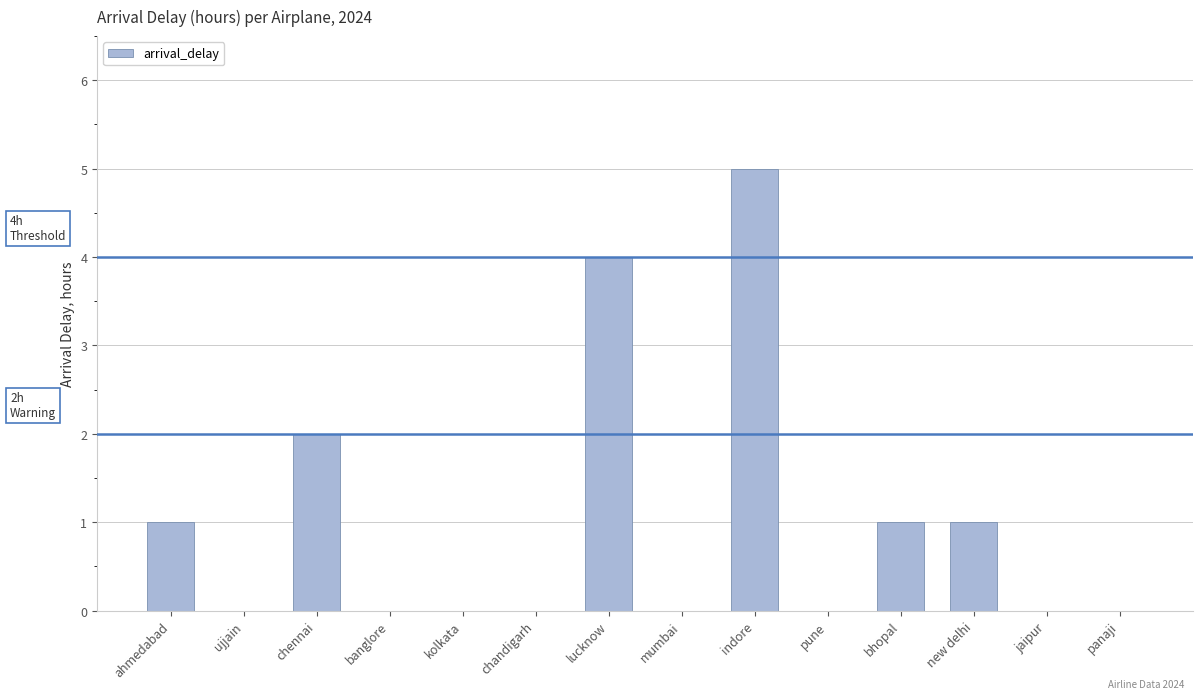

What is the change in value from mumbai to bhopal?

+1